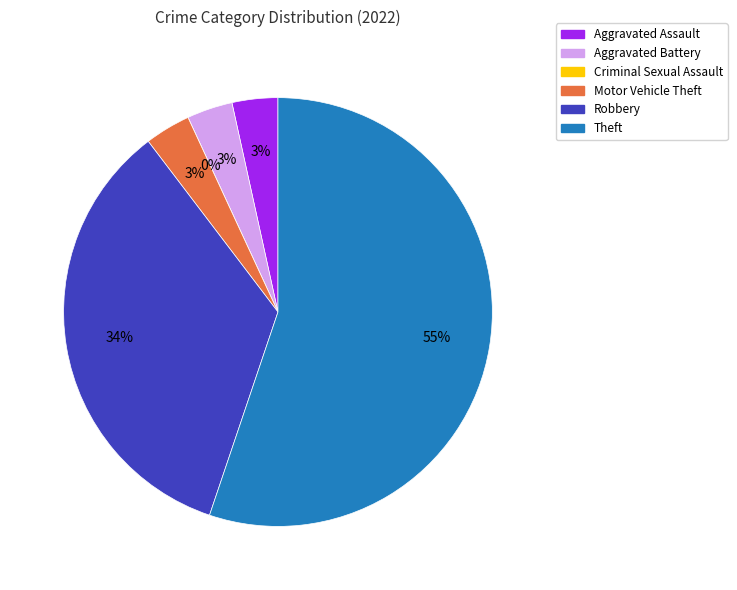

The Aggravated Assault slice represents 3% of the pie. True or false?

True